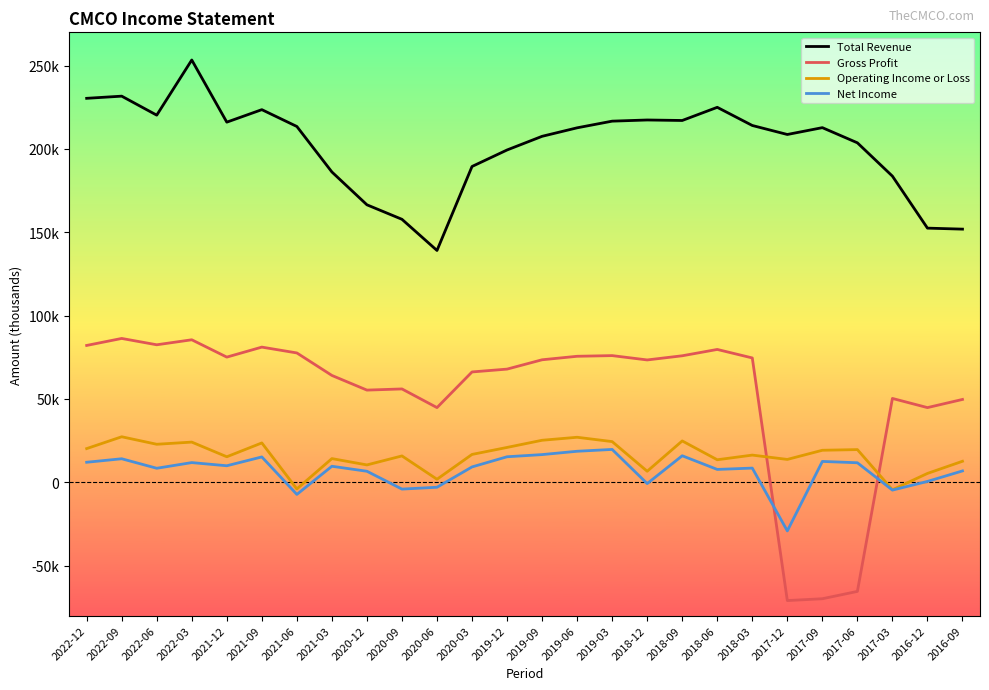

What is the lowest value of the Gross Profit series?

-71000